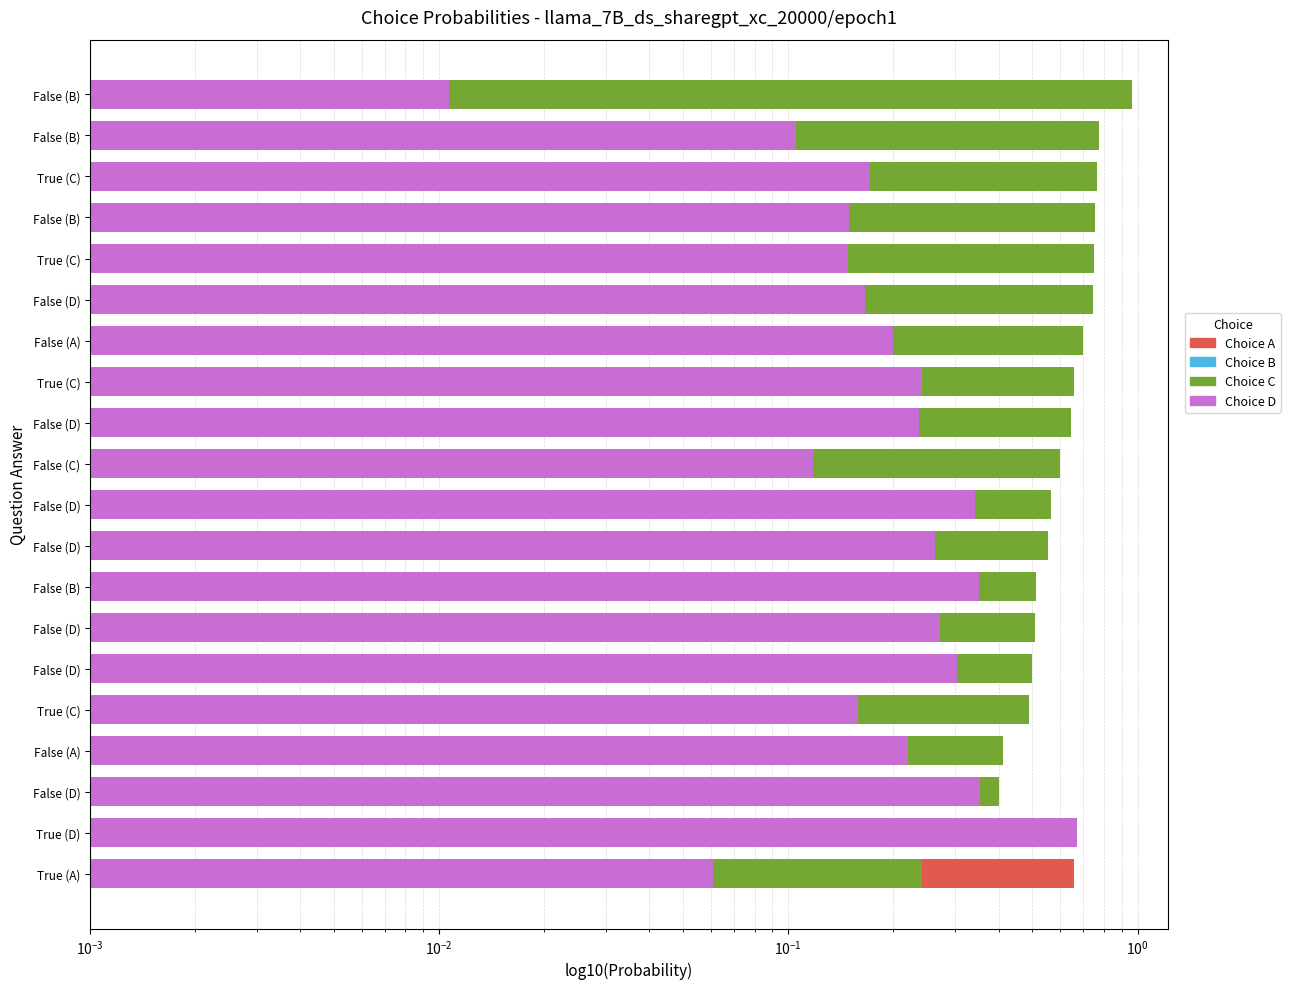

What are all the series names shown in the legend?

Choice A, Choice B, Choice C, Choice D